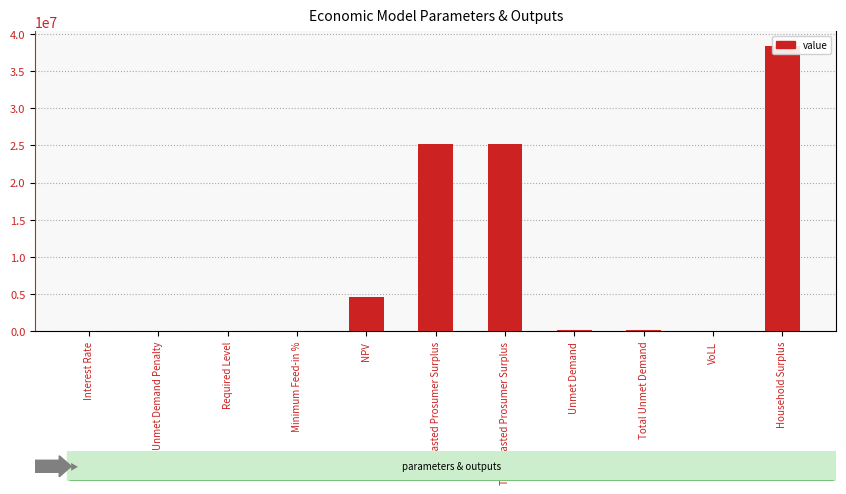

Where is the data nearest to the value 19217770?

Wasted Prosumer Surplus